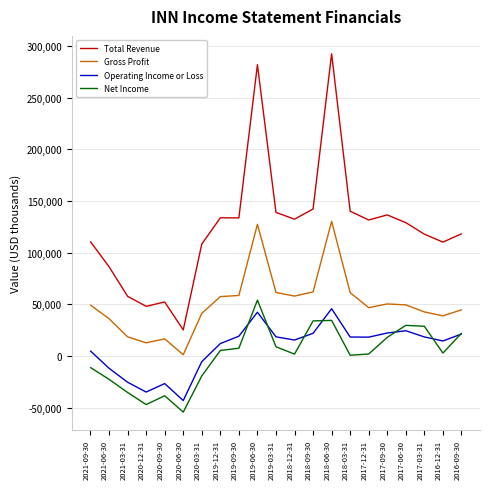

True or false: Gross Profit has a value of 49400 at 2021-09-30.

True